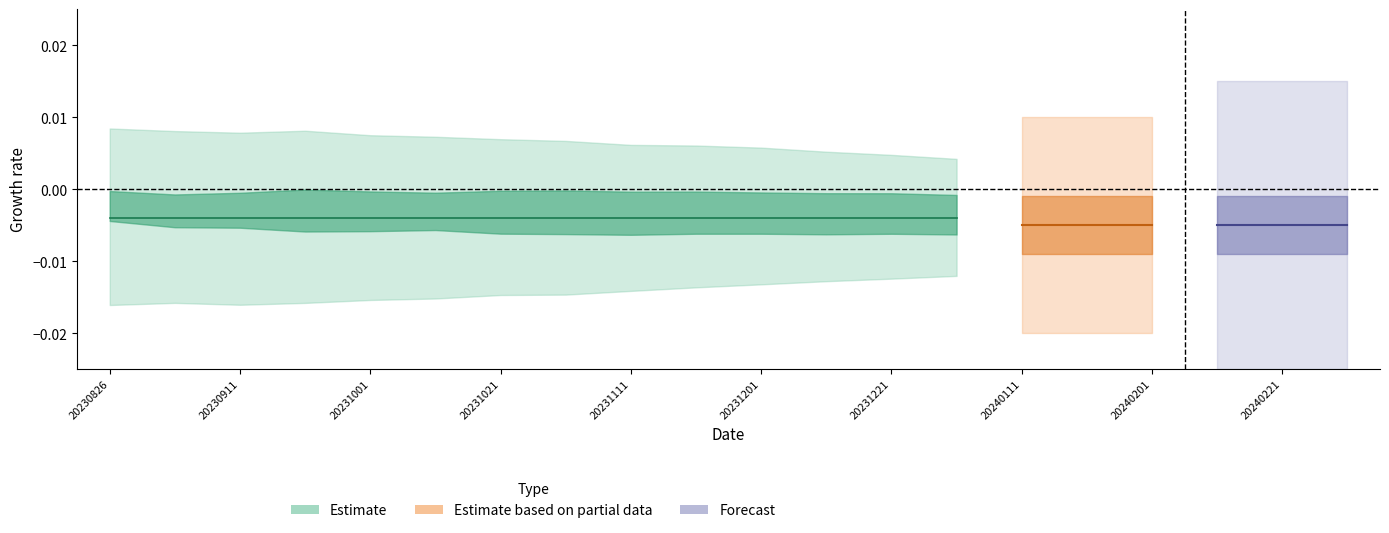

At which category is the sum across all series the highest?

20230826